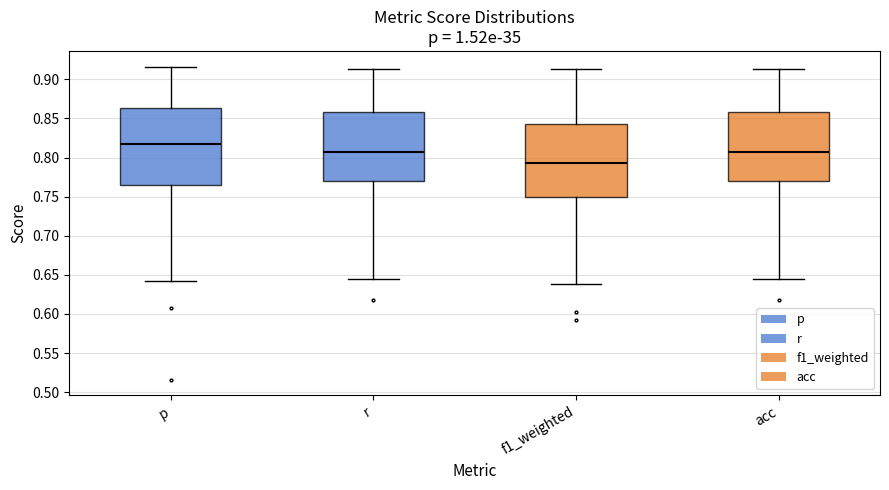

Reading left to right, read every box against the y-axis: the position of its median line, the range the box covers, and the ends of its whiskers. The values are not printed on the chart, so give them approximately, as read against the axis.

p: median 0.815, box 0.765 to 0.865, whiskers 0.640 to 0.915
r: median 0.805, box 0.770 to 0.860, whiskers 0.645 to 0.915
f1_weighted: median 0.790, box 0.750 to 0.840, whiskers 0.640 to 0.915
acc: median 0.805, box 0.770 to 0.860, whiskers 0.645 to 0.915